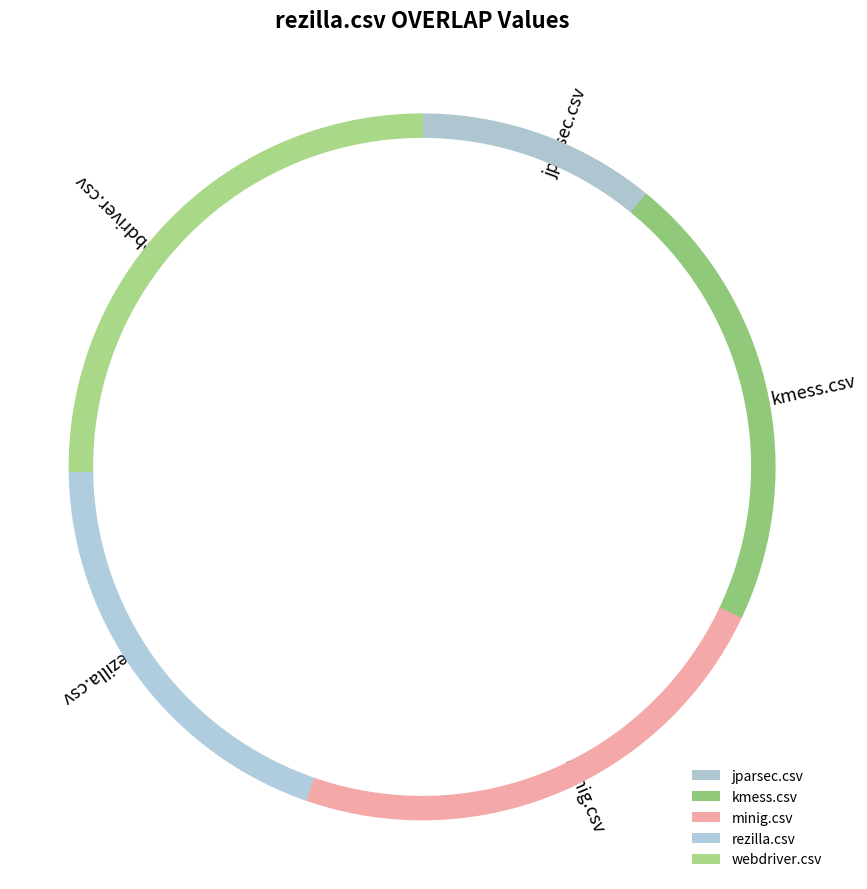

What is the largest slice in the pie chart?

webdriver.csv